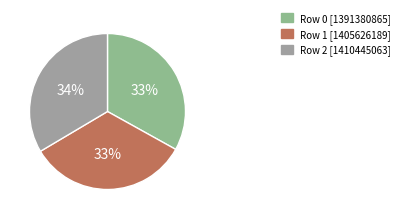

What percentage is the Row 1 slice, to the nearest percent?

33%